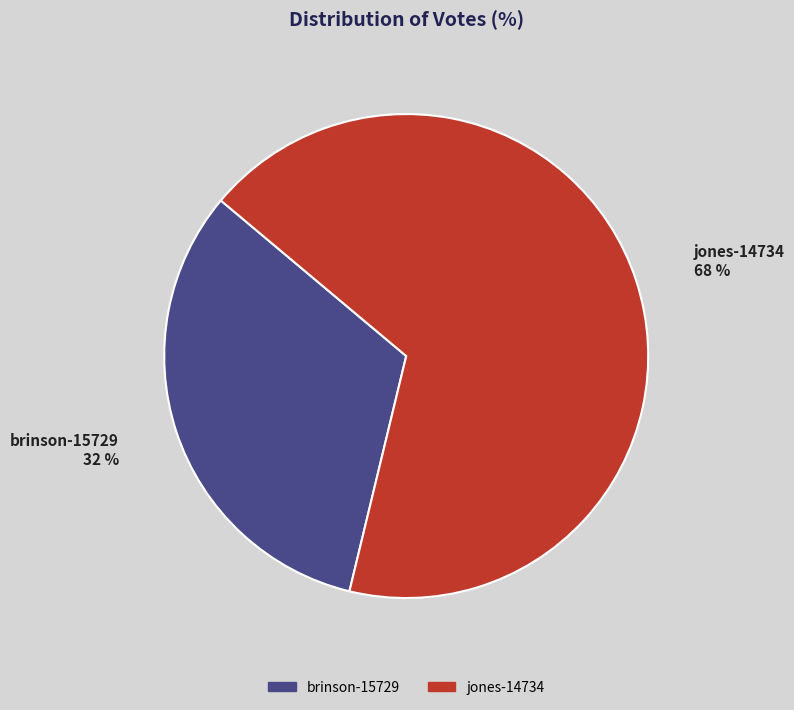

What is the ratio of the value at brinson-15729 to the value at jones-14734?

0.5